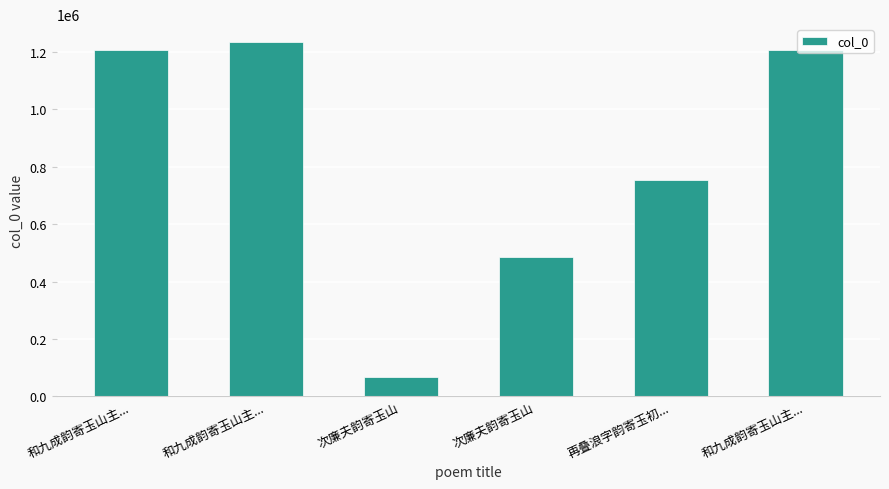

How many bars are there in total?

6